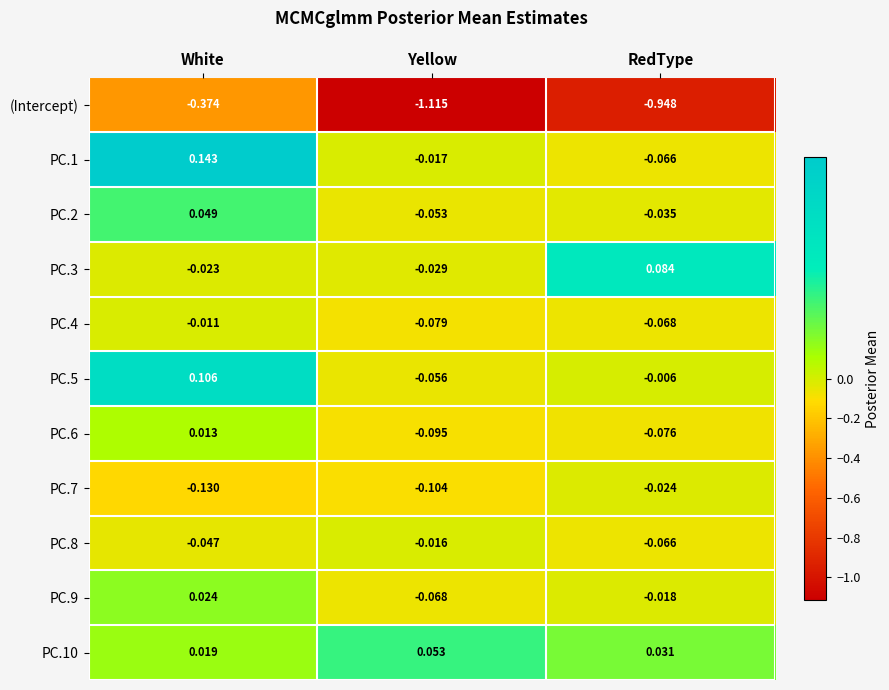

Between White and Yellow, which series saw the biggest shift?

(Intercept)